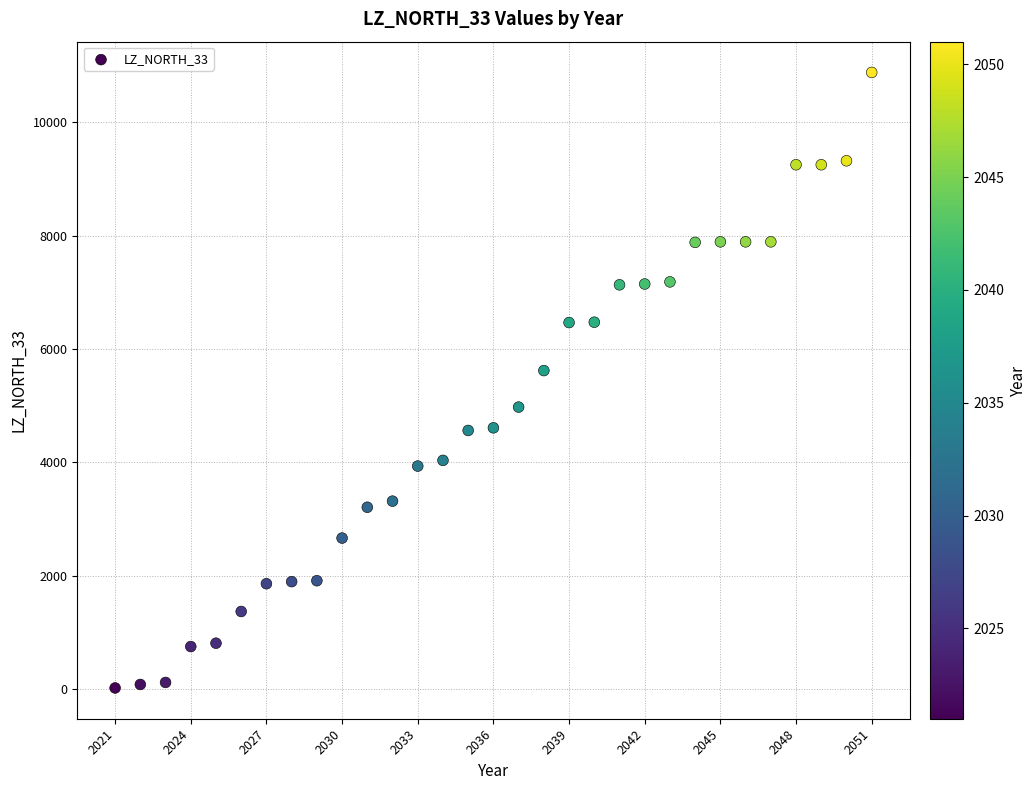

What is the range of Y values (max minus min)?

10856.0